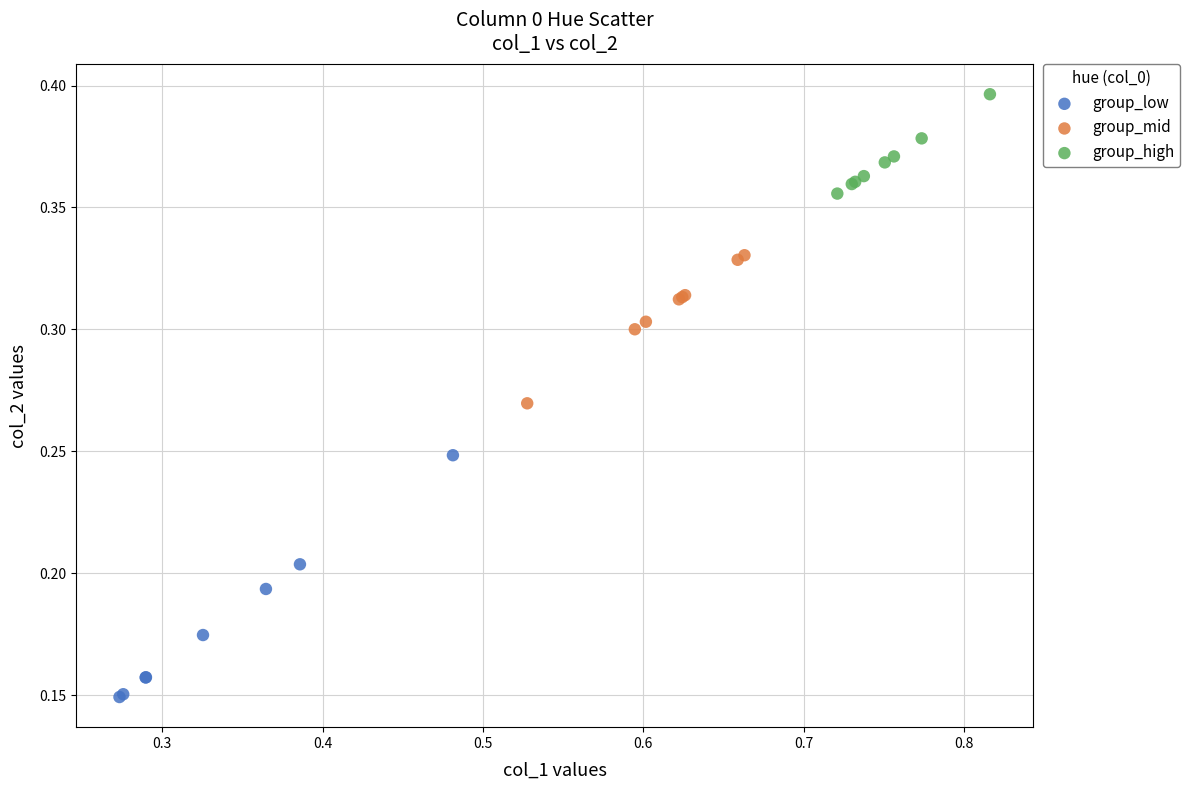

Which series reaches the minimum Y coordinate?

group_low